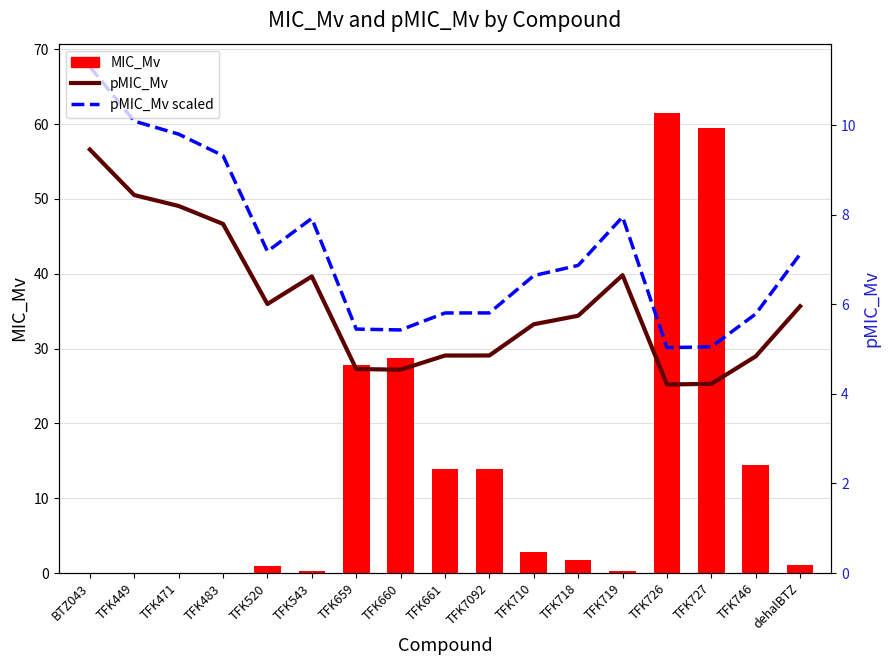

At which category is the sum across all series the highest?

TFK726